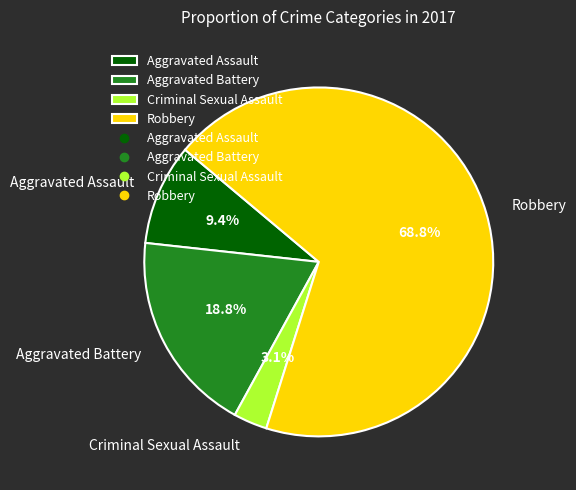

Is the sum of Aggravated Battery and Robbery greater than half?

Yes